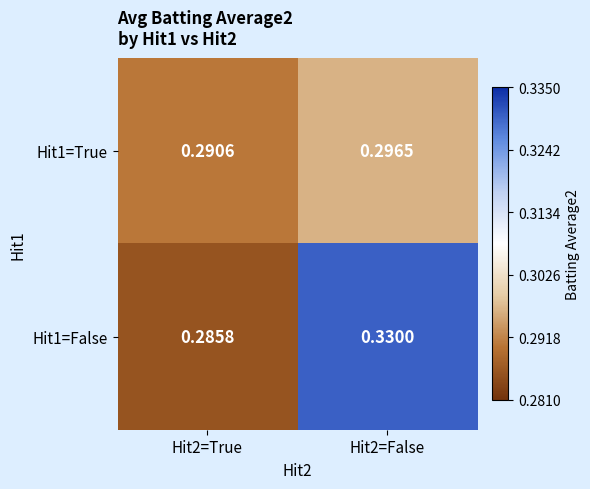

How many data points does each series have?

2